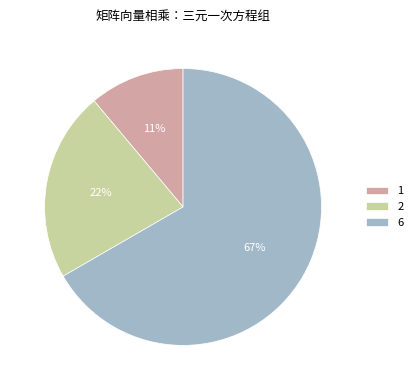

Does 2 represent more than half of the total?

No